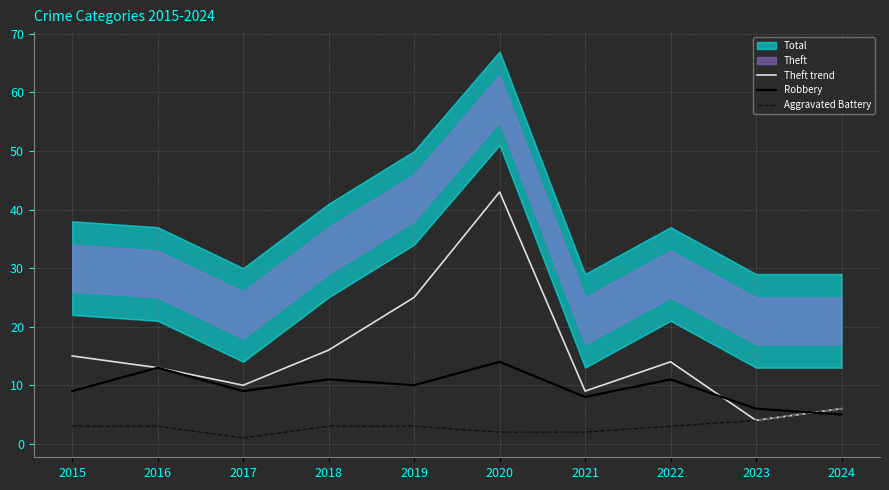

Reading right to left, what are all the values shown in this chart?

Theft trend: 6	4	14	9	43	25	16	10	13	15
Robbery: 5	6	11	8	14	10	11	9	13	9
Aggravated Battery: 6	4	3	2	2	3	3	1	3	3